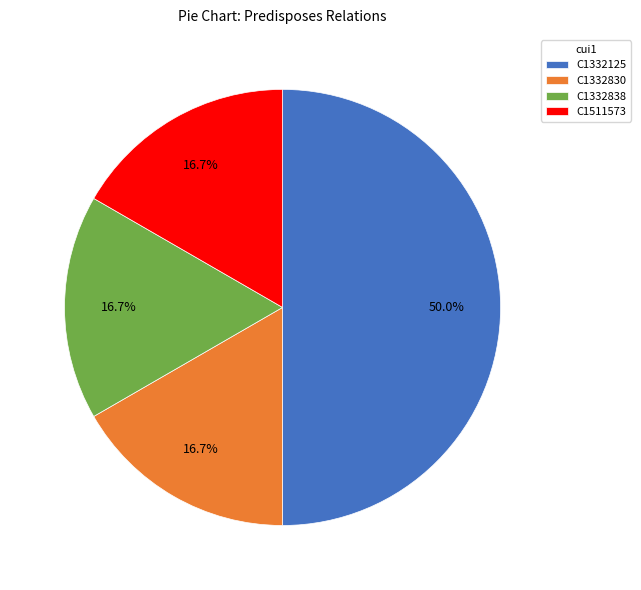

How many slices are in this pie chart?

4